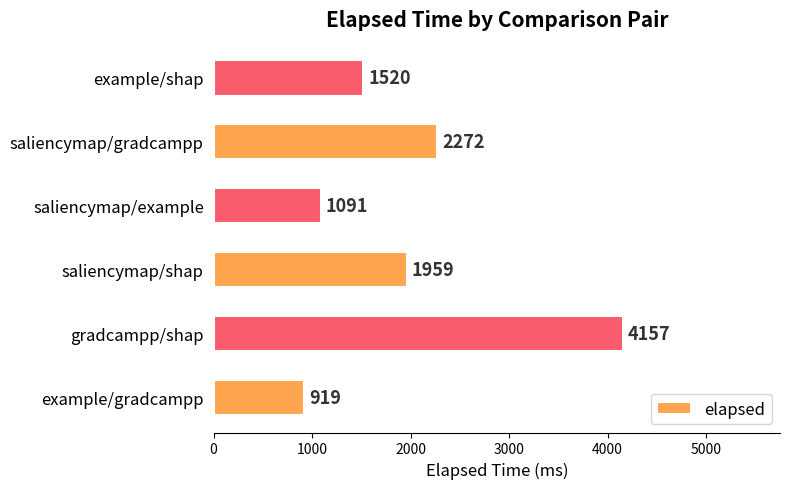

Rank the categories by value from highest to lowest.

gradcampp/shap, saliencymap/gradcampp, saliencymap/shap, example/shap, saliencymap/example, example/gradcampp